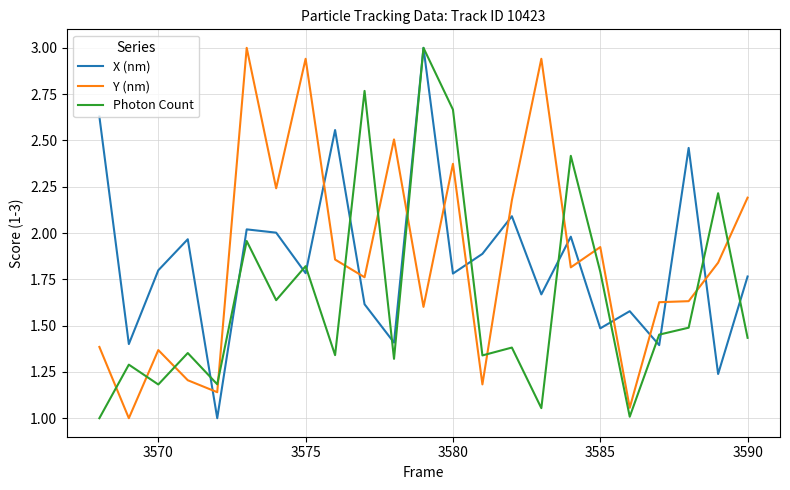

True or false: Y (nm) and X (nm) cross at least once.

True